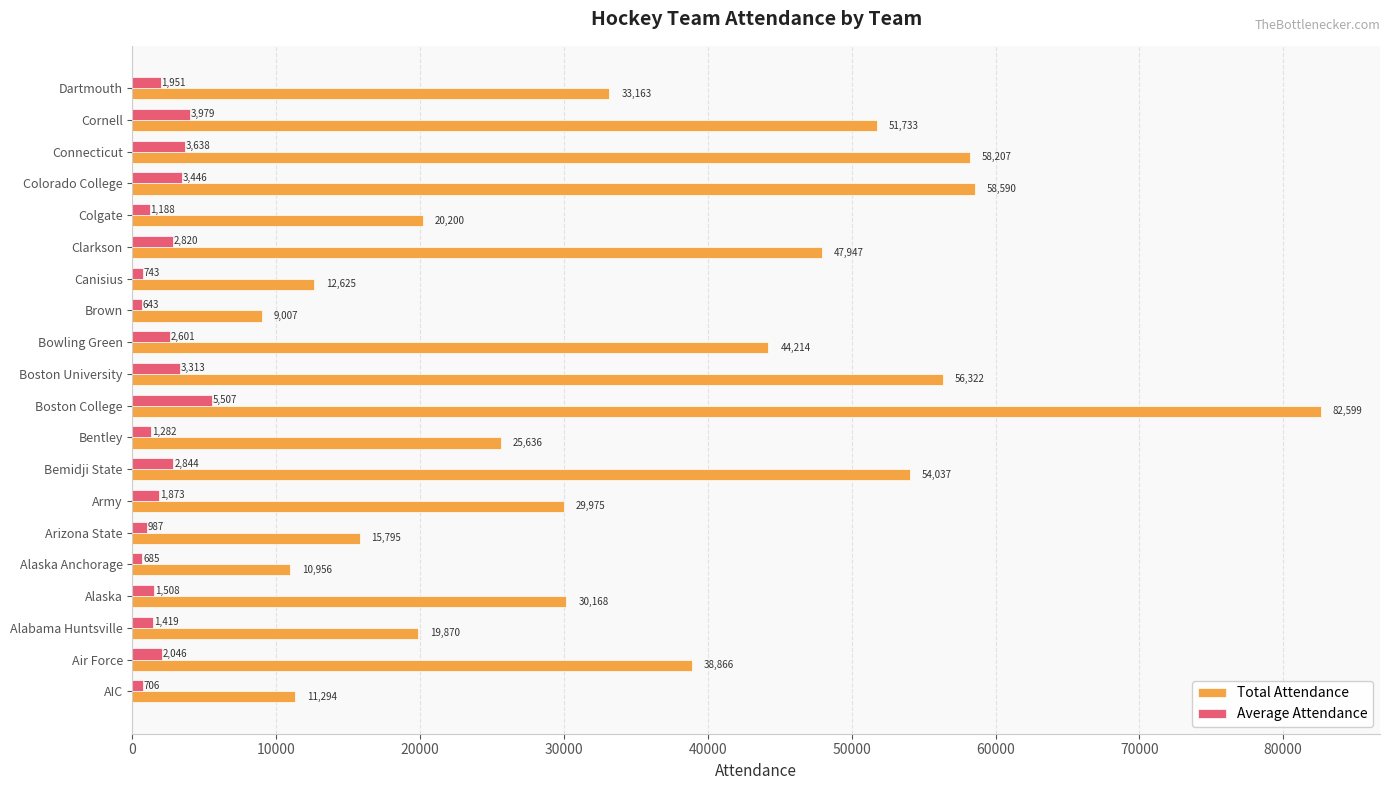

What is the sum of all Total Attendance values?

711204